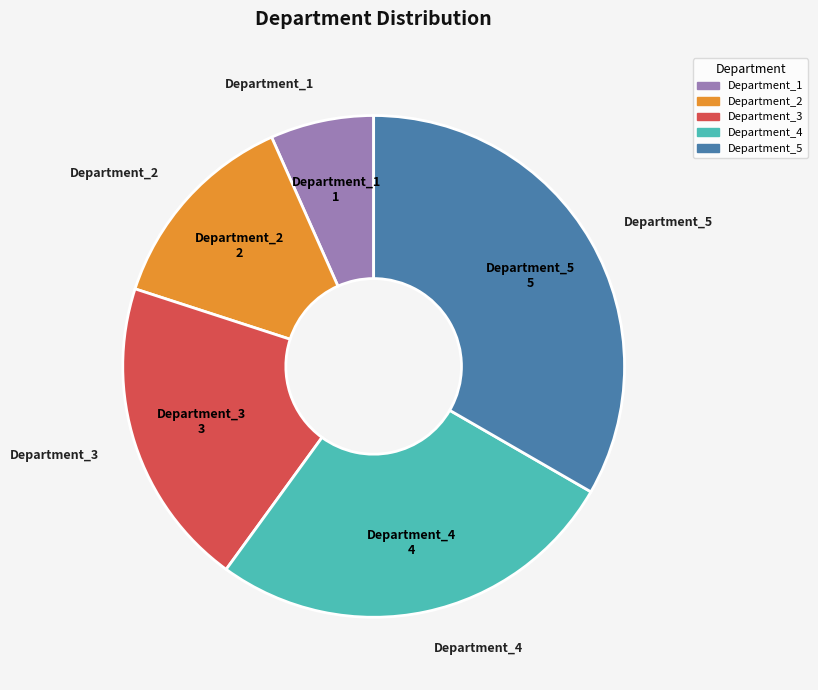

The Department_1 slice represents 7% of the pie. True or false?

True